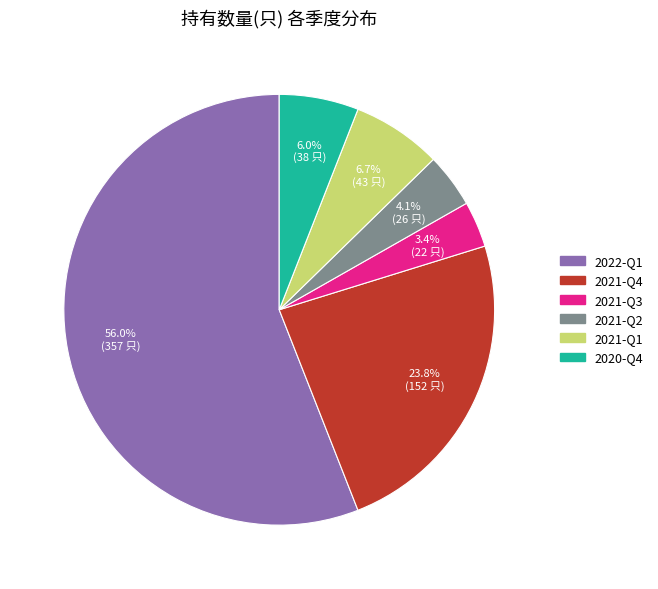

To the nearest percent, what percentage of the pie is 2021-Q2?

4%